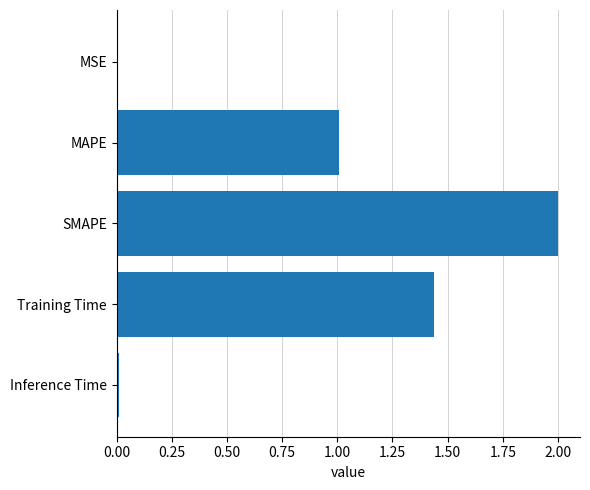

What is the sum of all values?

4.5